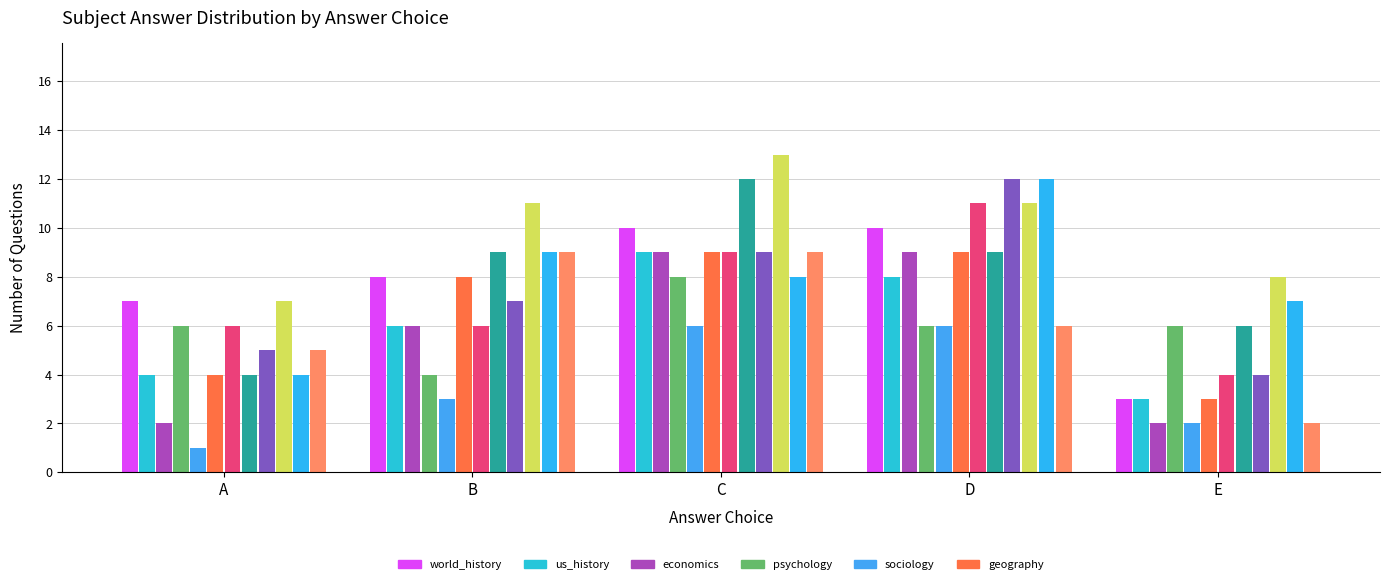

What is the greatest value displayed?

13